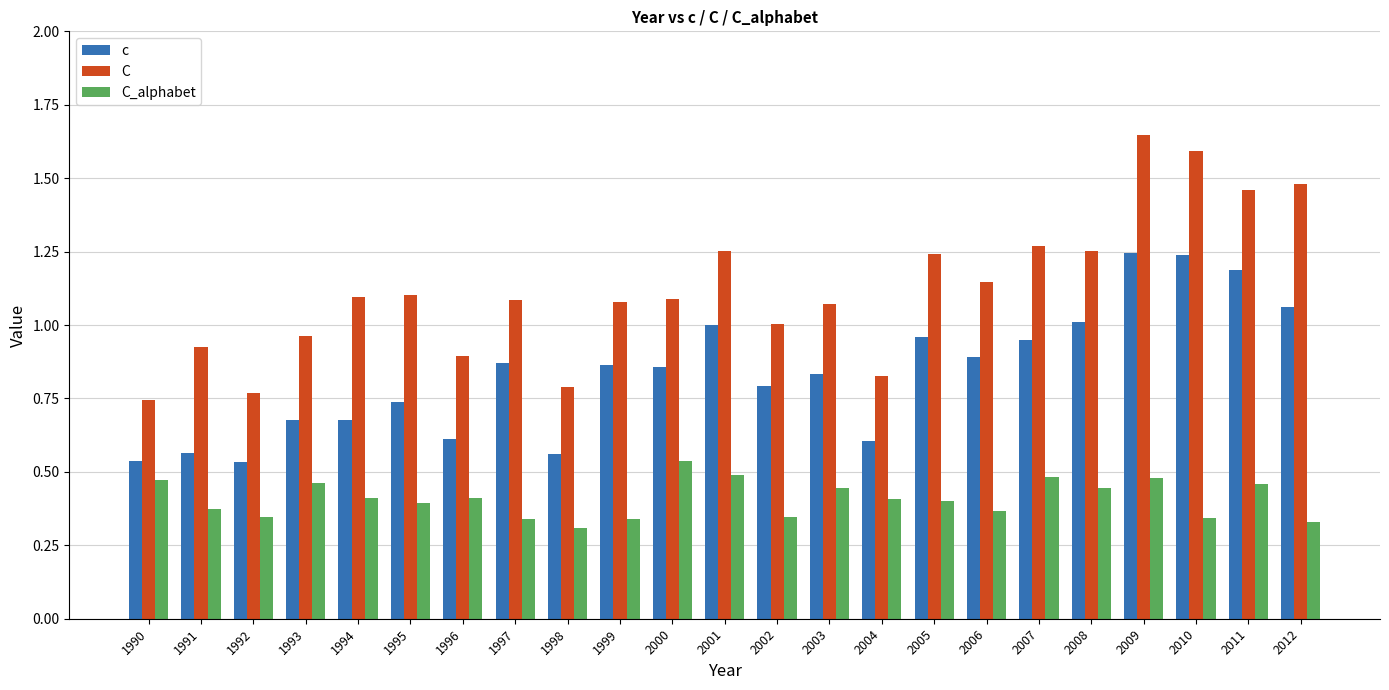

How many bars are there in total?

69